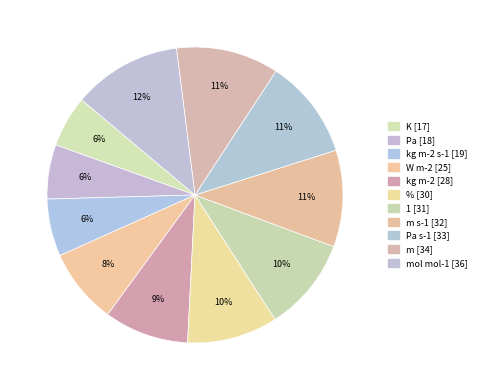

How many segments does this pie chart have?

11